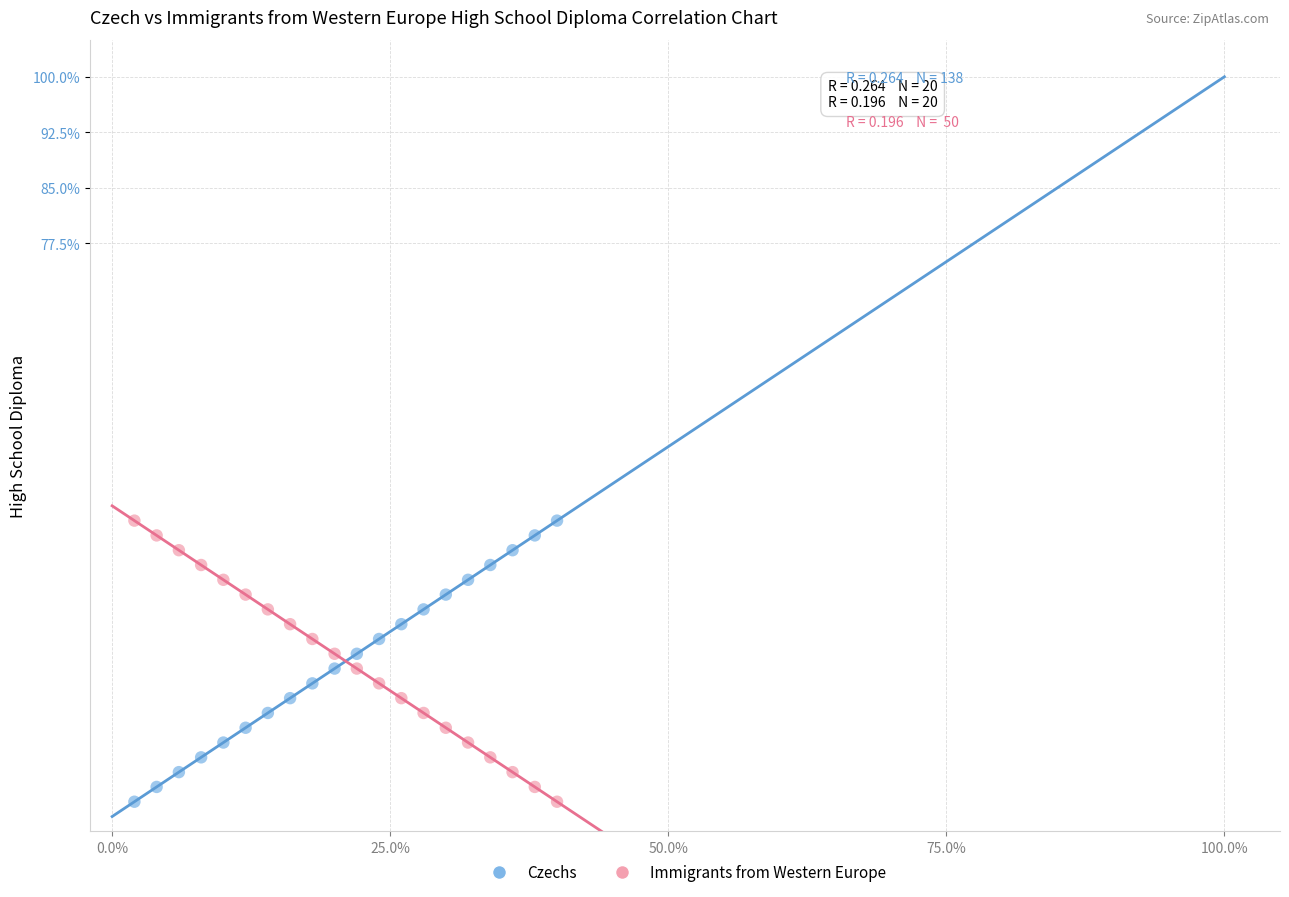

What are all the series names shown in the legend?

Czechs, Immigrants from Western Europe